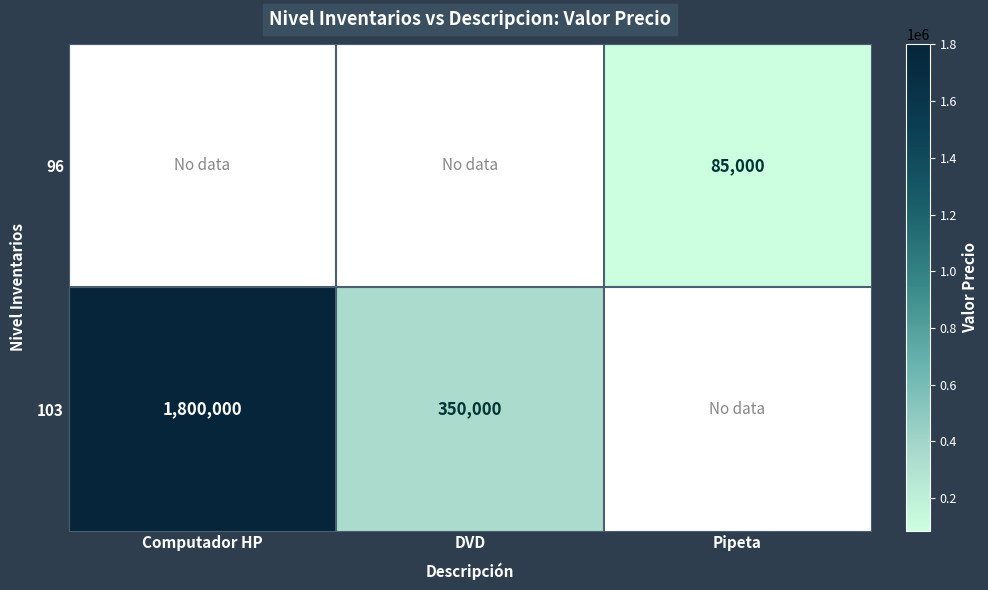

Is it true that 96 equals 85000 at Pipeta?

True